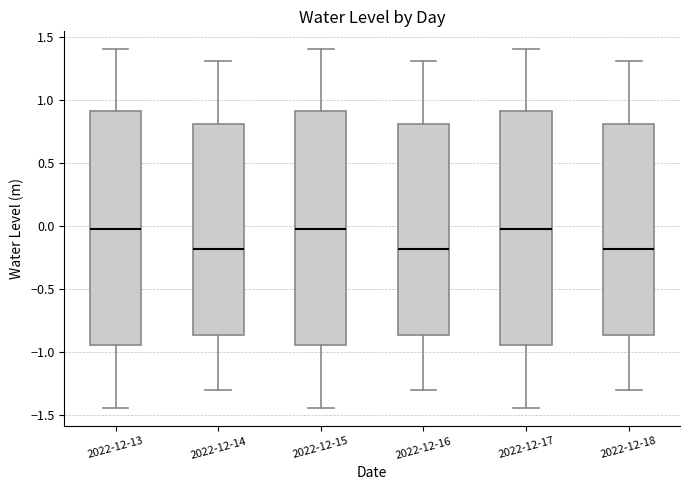

Where does the lower whisker of the box for 2022-12-13 end on the y-axis? The values are not printed on the chart, so give them approximately, as read against the axis.

-1.45